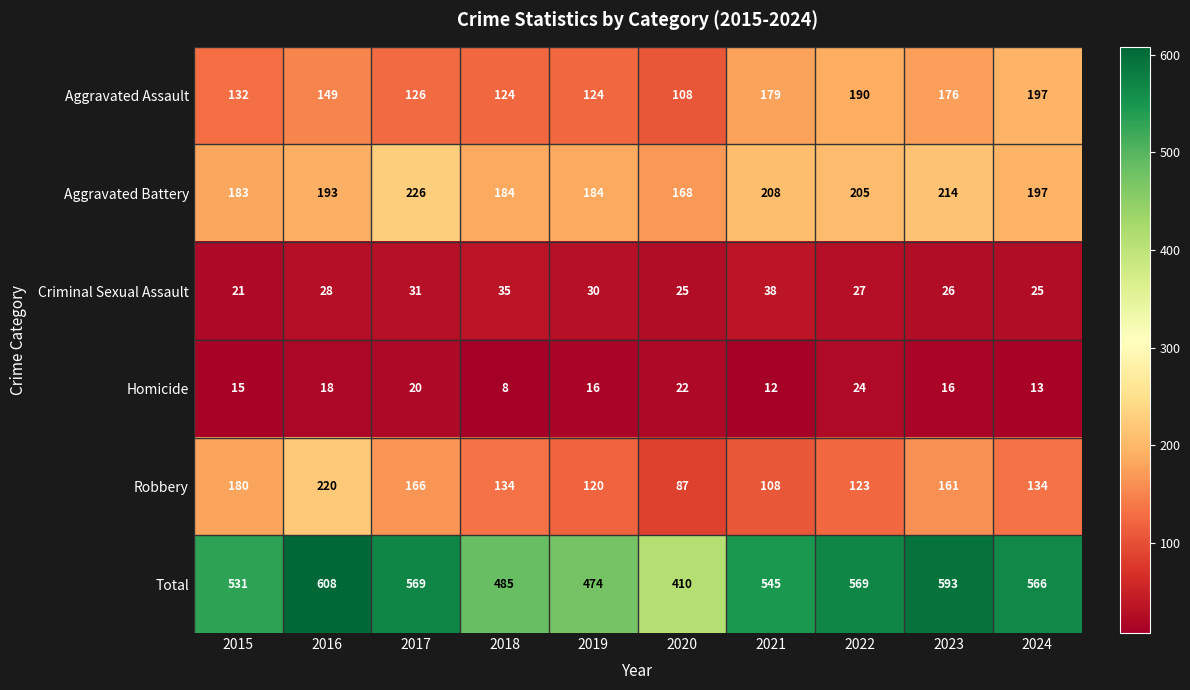

The Total series shows 395 at 2017. True or false?

False